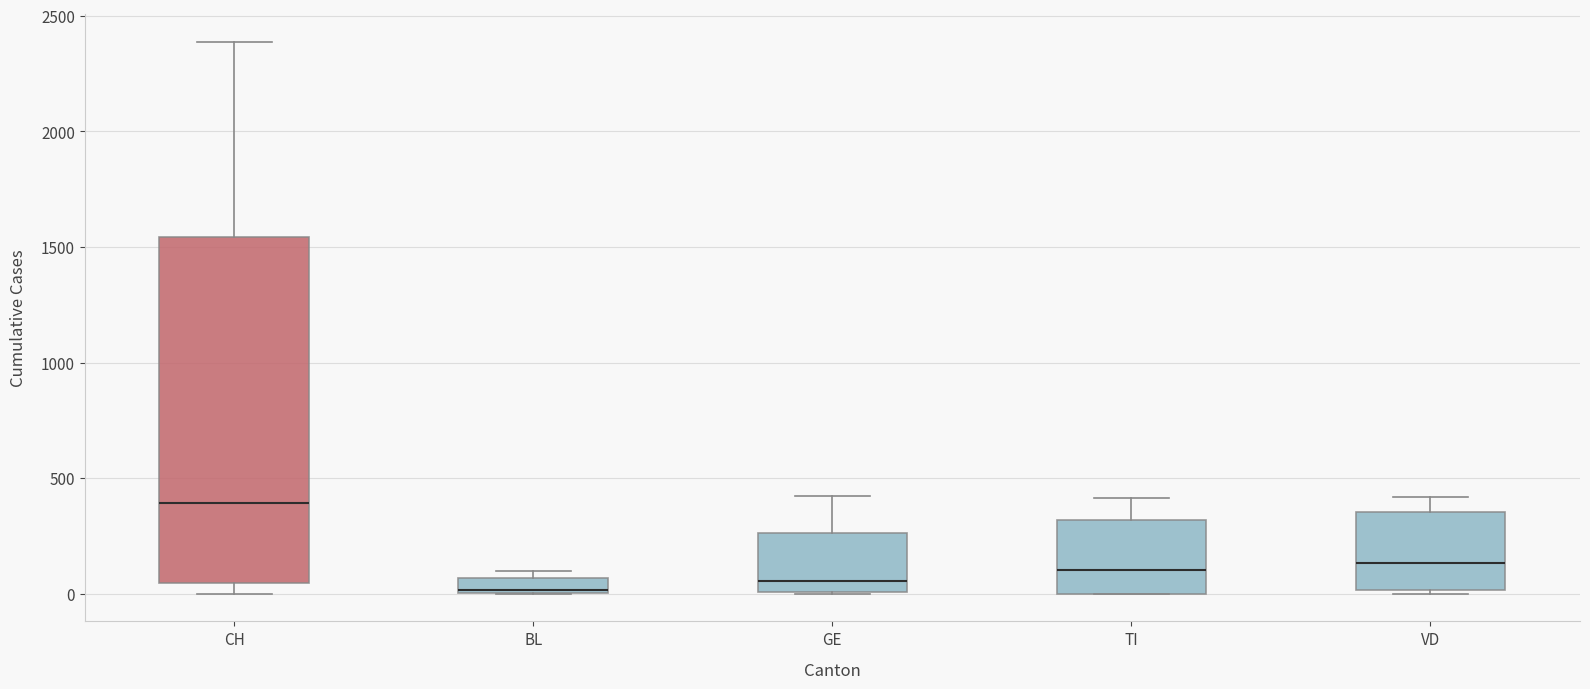

Where is the lower edge of the box for BL on the y-axis? The values are not printed on the chart, so give them approximately, as read against the axis.

0